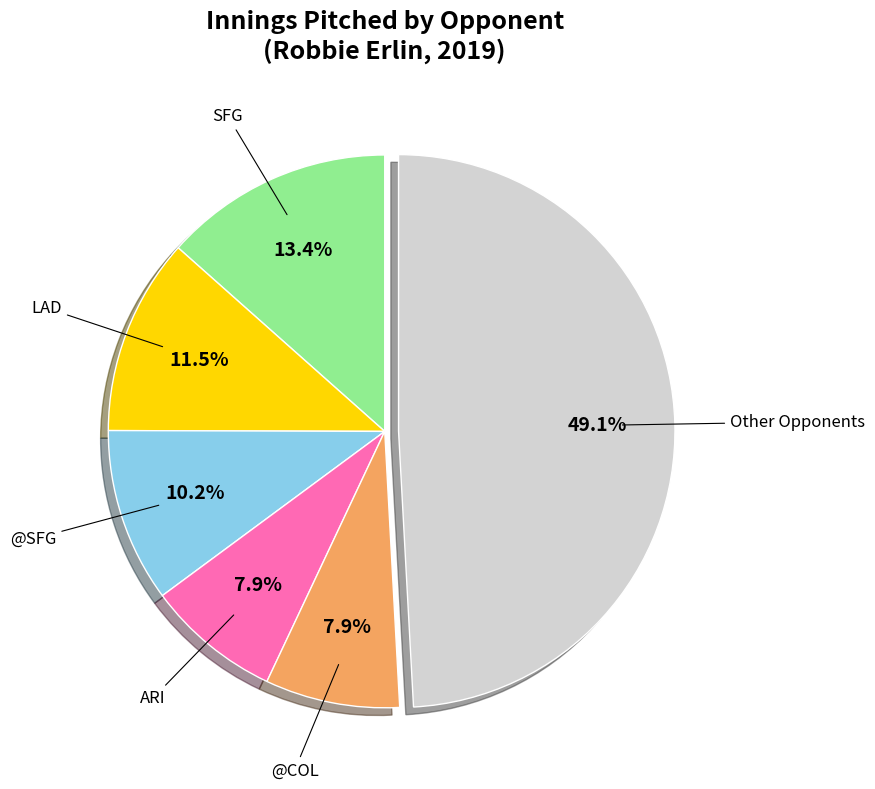

Is there a majority slice in this chart?

No